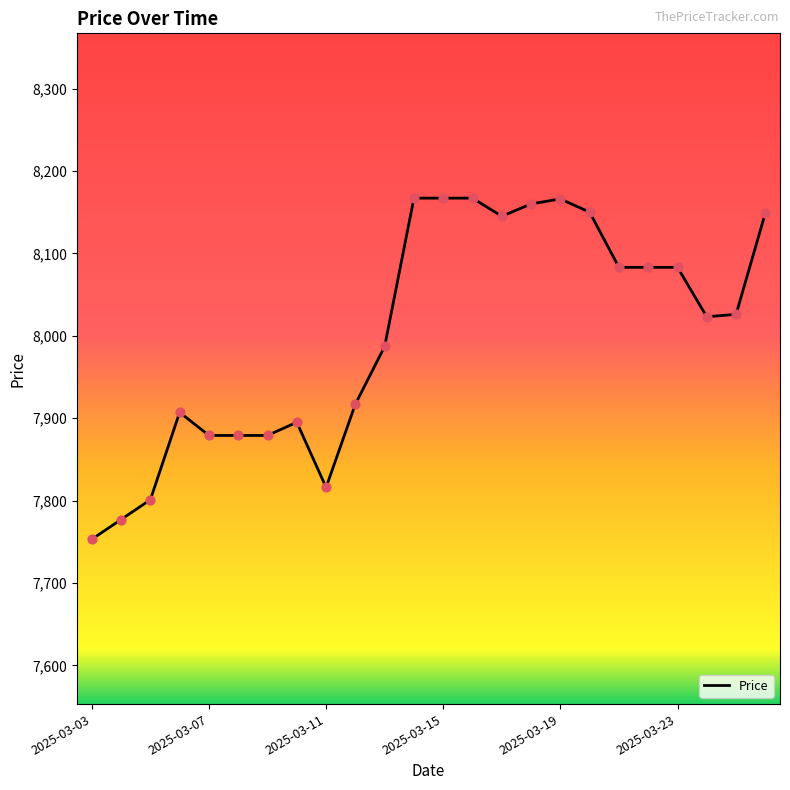

What is the difference between the maximum and minimum values?

414